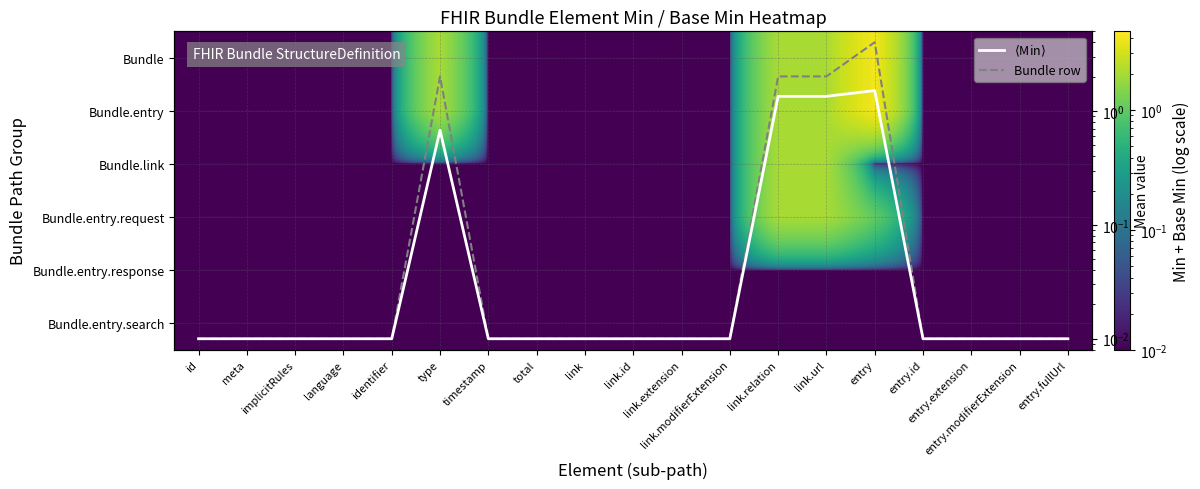

Is it true that Bundle.entry.request equals 0.0 at entry.fullUrl?

False